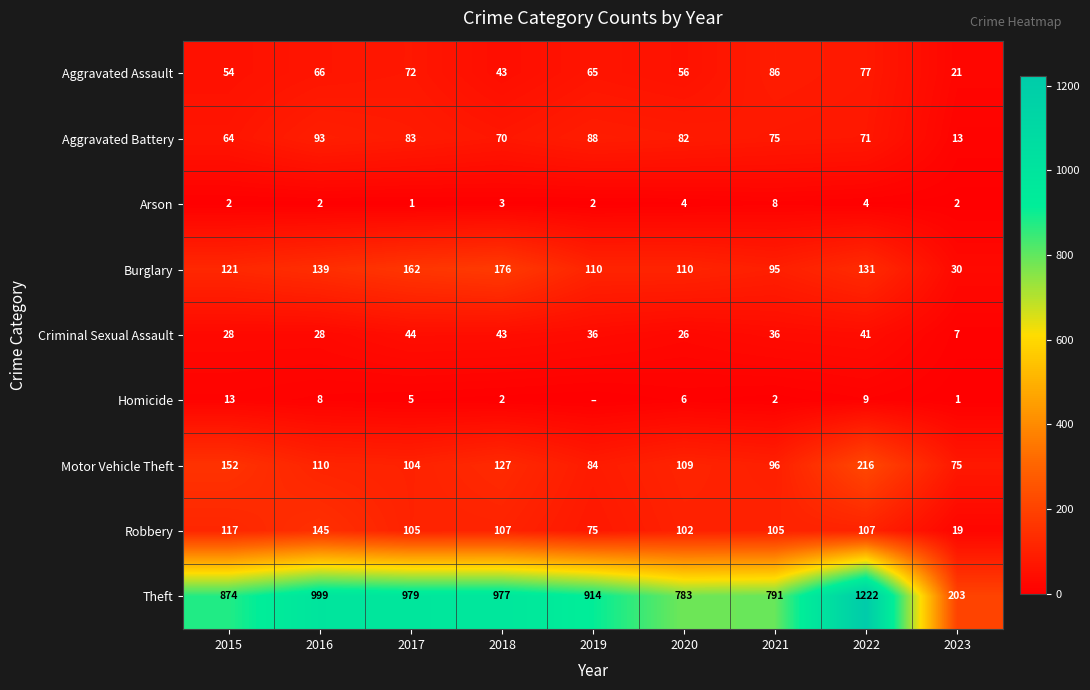

How many data points in Burglary are less than 121?

4